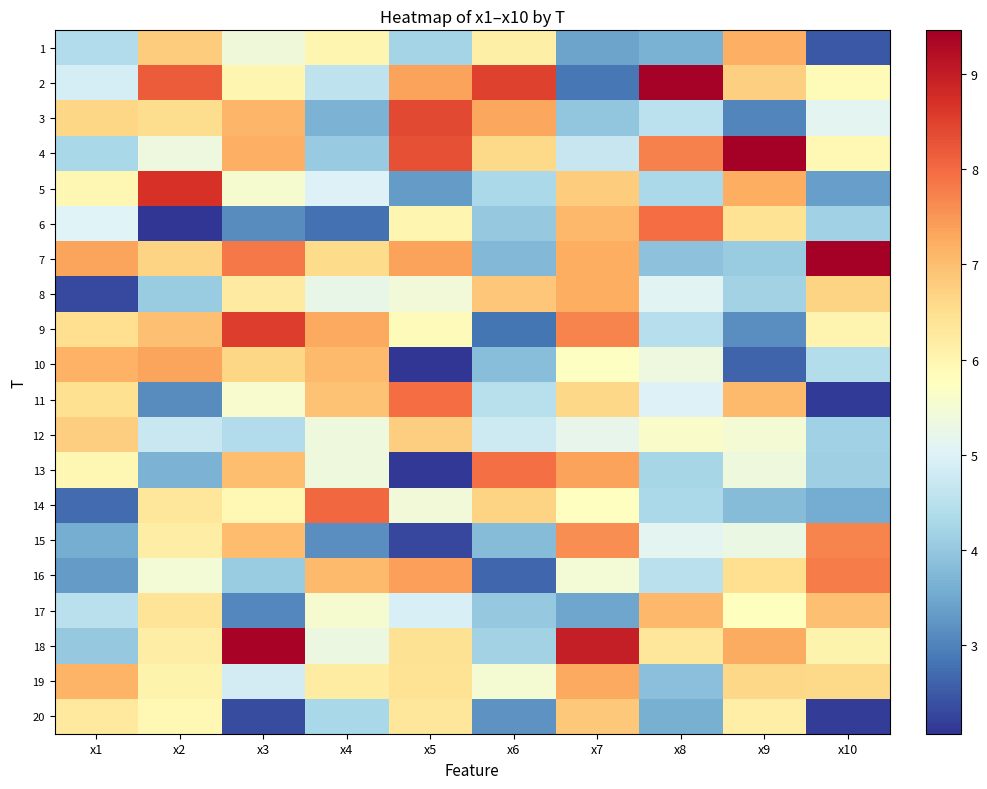

Reading left to right, transcribe all the data shown in this chart.

1: x1=4.4	x2=6.8	x3=5.4	x4=6.0	x5=4.2	x6=6.1	x7=3.4	x8=3.6	x9=7.2	x10=2.5
2: x1=4.9	x2=8.2	x3=6.0	x4=4.6	x5=7.4	x6=8.5	x7=2.9	x8=9.4	x9=6.7	x10=5.9
3: x1=6.7	x2=6.5	x3=7.1	x4=3.7	x5=8.4	x6=7.3	x7=4.0	x8=4.5	x9=3.0	x10=5.1
4: x1=4.3	x2=5.4	x3=7.2	x4=4.1	x5=8.3	x6=6.6	x7=4.7	x8=7.7	x9=9.4	x10=5.9
5: x1=6.0	x2=8.7	x3=5.5	x4=5.0	x5=3.3	x6=4.3	x7=6.8	x8=4.3	x9=7.2	x10=3.4
6: x1=5.0	x2=2.1	x3=3.1	x4=2.8	x5=6.0	x6=4.0	x7=7.1	x8=8.0	x9=6.4	x10=4.2
7: x1=7.3	x2=6.7	x3=7.8	x4=6.5	x5=7.4	x6=3.8	x7=7.2	x8=3.9	x9=4.1	x10=9.5
8: x1=2.3	x2=4.1	x3=6.3	x4=5.2	x5=5.4	x6=6.9	x7=7.2	x8=5.1	x9=4.2	x10=6.7
9: x1=6.5	x2=7.0	x3=8.5	x4=7.3	x5=5.8	x6=2.8	x7=7.7	x8=4.4	x9=3.2	x10=6.0
10: x1=7.2	x2=7.3	x3=6.6	x4=7.1	x5=2.1	x6=3.8	x7=5.7	x8=5.4	x9=2.6	x10=4.4
11: x1=6.5	x2=3.1	x3=5.6	x4=6.9	x5=8.0	x6=4.5	x7=6.6	x8=5.0	x9=7.1	x10=2.1
12: x1=6.8	x2=4.7	x3=4.4	x4=5.4	x5=6.8	x6=4.8	x7=5.2	x8=5.6	x9=5.5	x10=4.2
13: x1=6.0	x2=3.7	x3=7.0	x4=5.4	x5=2.1	x6=7.9	x7=7.4	x8=4.3	x9=5.4	x10=4.1
14: x1=2.7	x2=6.3	x3=5.9	x4=8.0	x5=5.4	x6=6.7	x7=5.7	x8=4.3	x9=3.8	x10=3.6
15: x1=3.6	x2=6.2	x3=7.0	x4=3.1	x5=2.3	x6=3.8	x7=7.6	x8=5.1	x9=5.3	x10=7.7
16: x1=3.3	x2=5.5	x3=4.1	x4=7.1	x5=7.4	x6=2.7	x7=5.5	x8=4.5	x9=6.5	x10=7.8
17: x1=4.5	x2=6.4	x3=3.1	x4=5.5	x5=5.0	x6=4.0	x7=3.5	x8=7.1	x9=5.8	x10=6.9
18: x1=4.0	x2=6.2	x3=9.4	x4=5.3	x5=6.4	x6=4.2	x7=9.0	x8=6.3	x9=7.3	x10=6.0
19: x1=7.1	x2=6.0	x3=4.9	x4=6.2	x5=6.4	x6=5.5	x7=7.3	x8=3.9	x9=6.6	x10=6.6
20: x1=6.3	x2=5.9	x3=2.3	x4=4.3	x5=6.3	x6=3.2	x7=6.8	x8=3.6	x9=6.2	x10=2.2